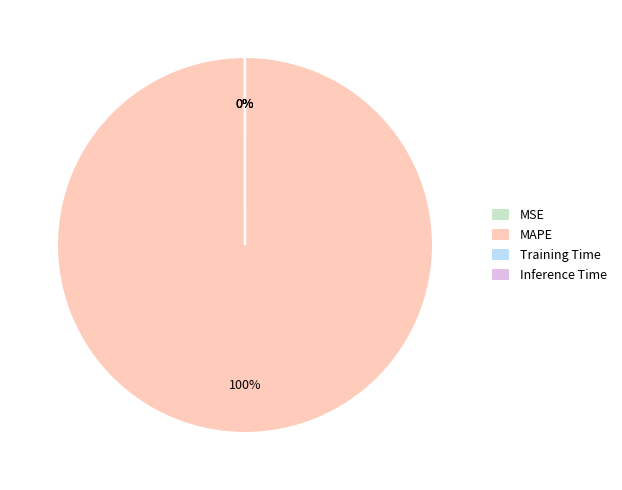

Is it true that MAPE is 92% of the pie?

False